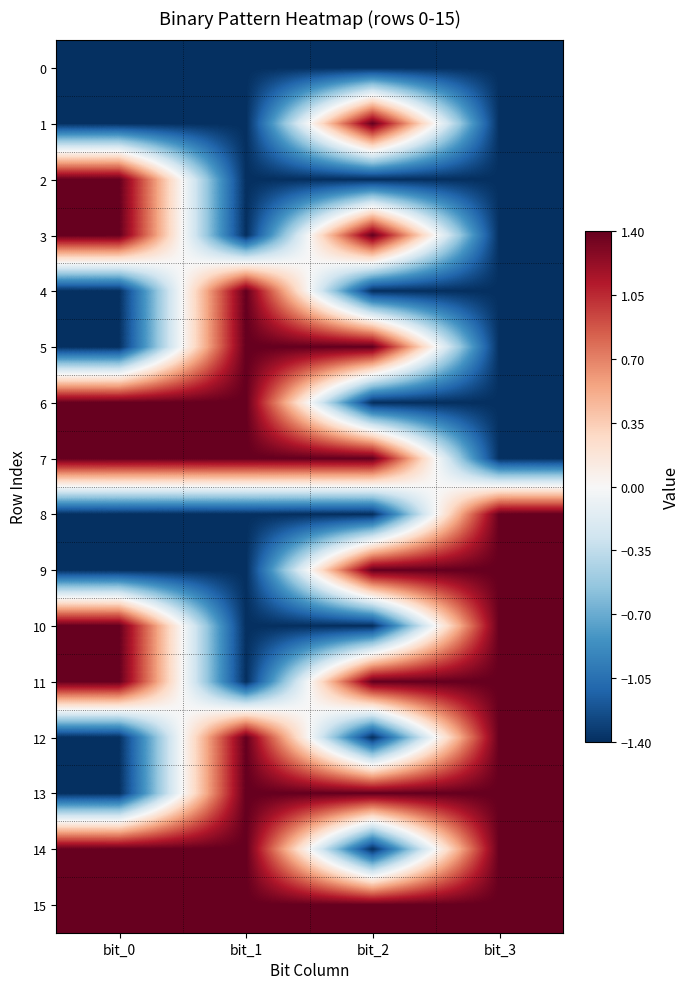

Which series has the largest total across all categories?

15